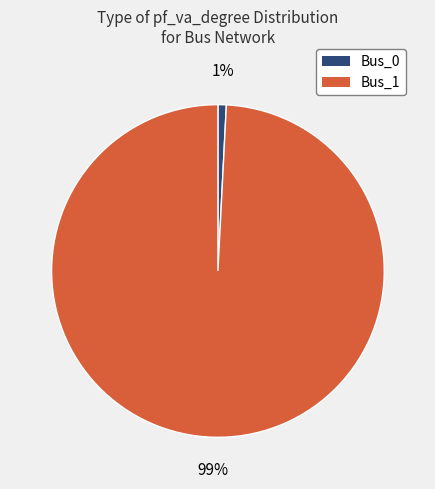

What is the smallest slice in the pie chart?

Bus_0